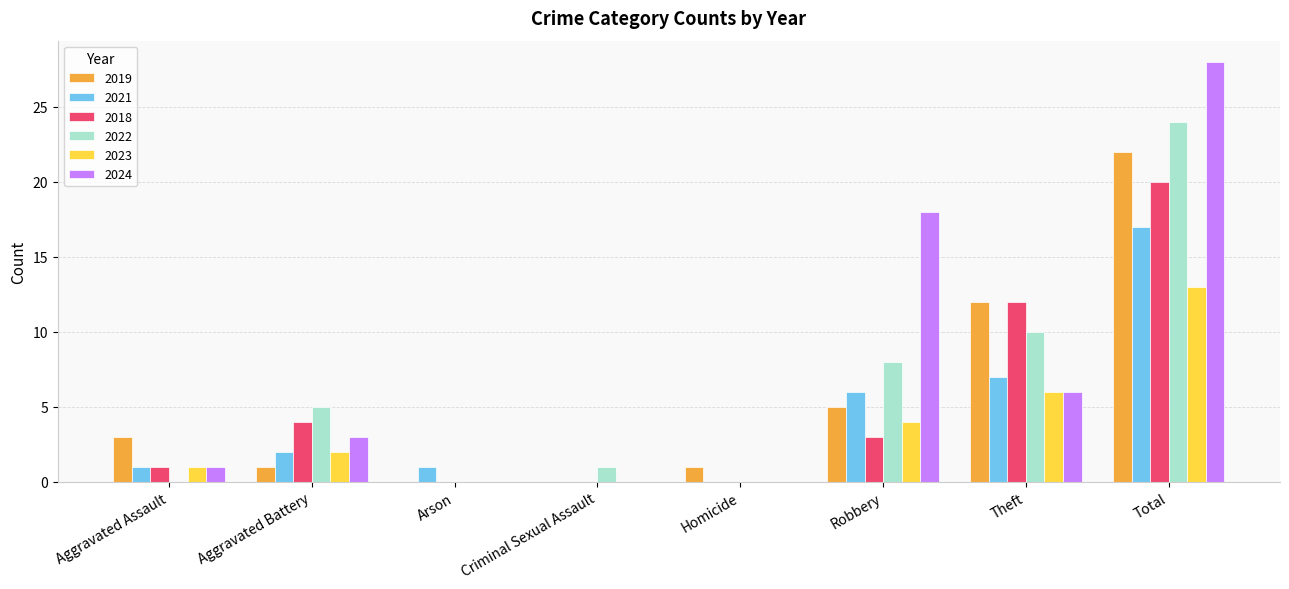

Where is 2022 nearest to the value 12?

Theft